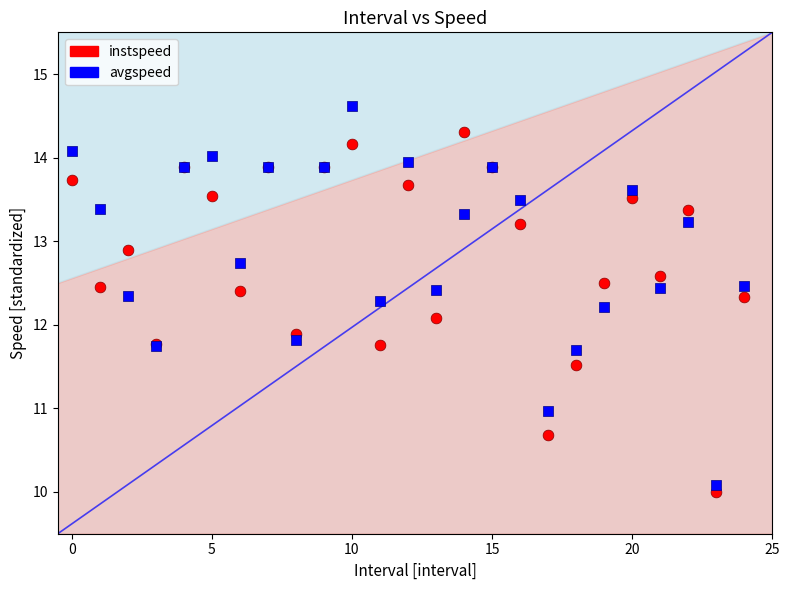

Which series has the widest spread of Y values?

avgspeed